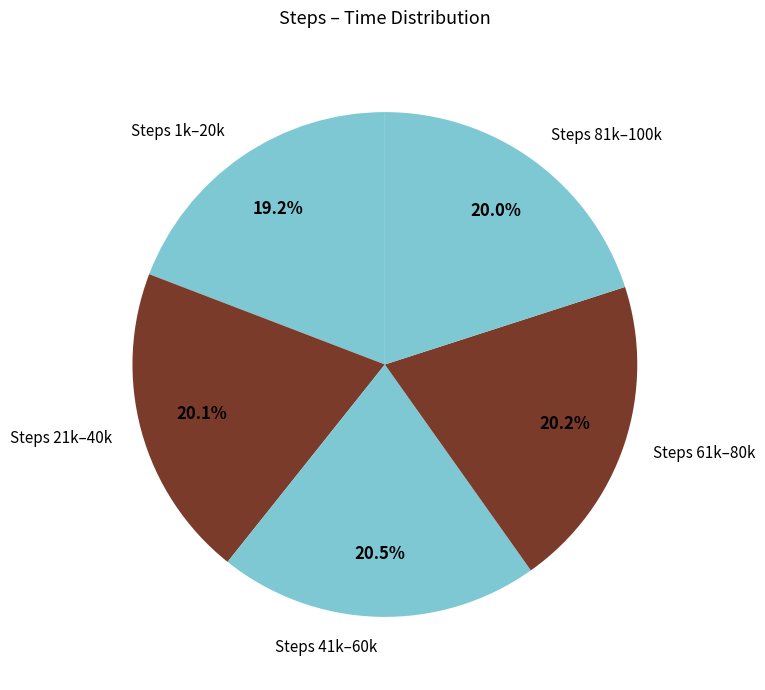

Approximately how many times larger is the value at Steps 41k–60k compared to Steps 1k–20k?

1.1